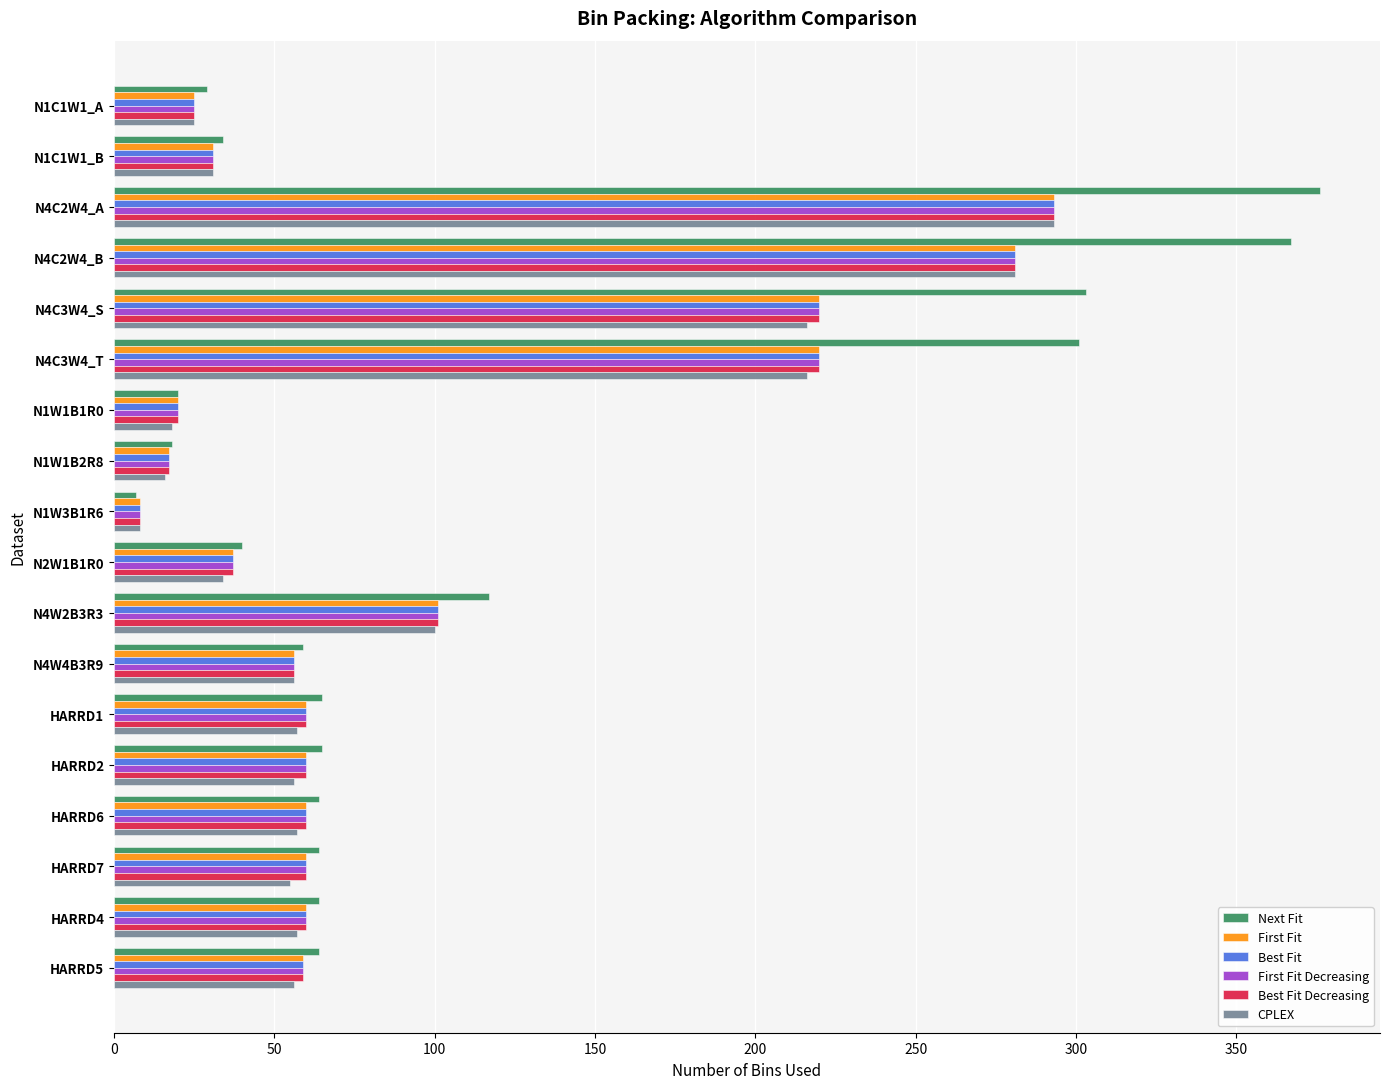

What is the sum of all CPLEX values?

1632